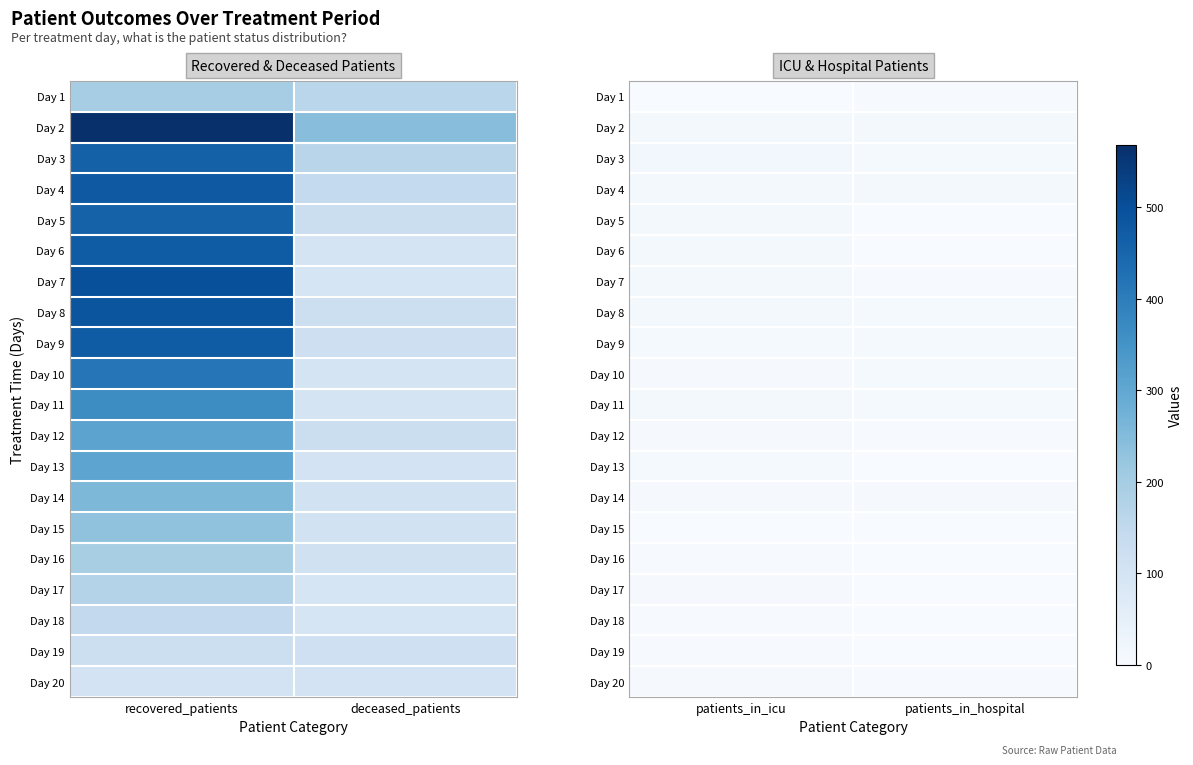

Where is Day 11 nearest to the value 9?

patients_in_icu